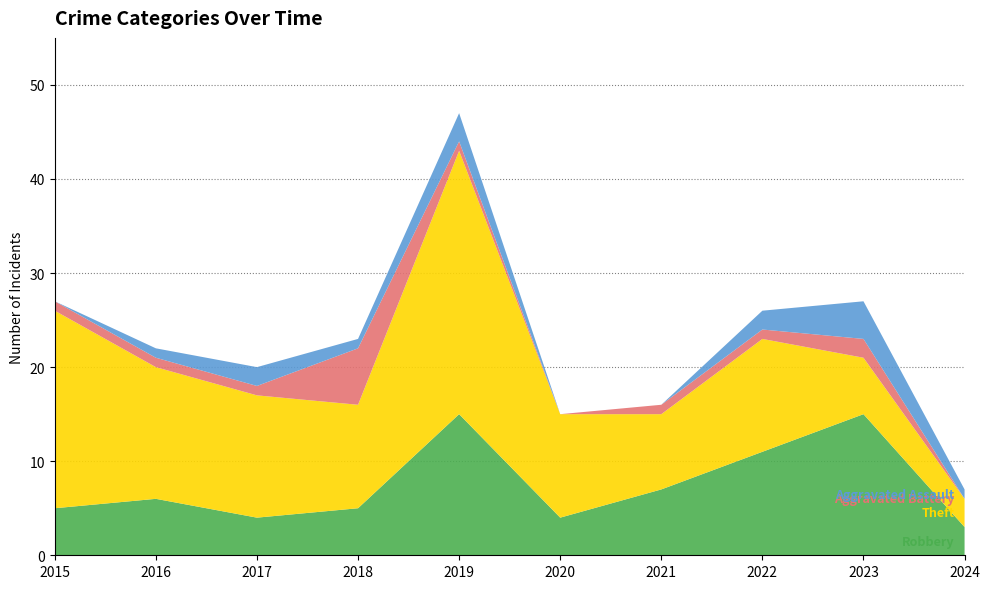

Reading left to right, what are all the values shown in this chart?

Robbery: 2015=5	2016=6	2017=4	2018=5	2019=15	2020=4	2021=7	2022=11	2023=15	2024=3
Theft: 2015=21	2016=14	2017=13	2018=11	2019=28	2020=11	2021=8	2022=12	2023=6	2024=3
Aggravated Battery: 2015=1	2016=1	2017=1	2018=6	2019=1	2020=0	2021=1	2022=1	2023=2	2024=0
Aggravated Assault: 2015=0	2016=1	2017=2	2018=1	2019=3	2020=0	2021=0	2022=2	2023=4	2024=1